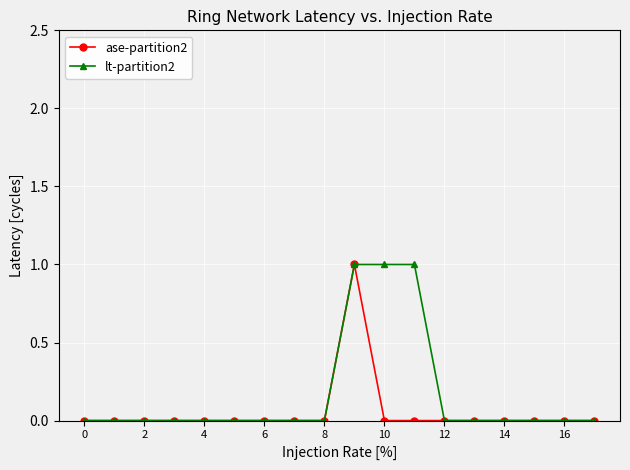

Reading right to left, extract all data points from this chart.

ase-partition2: 0	0	0	0	0	0	0	0	1	0	0	0	0	0	0	0	0	0
lt-partition2: 0	0	0	0	0	0	1	1	1	0	0	0	0	0	0	0	0	0